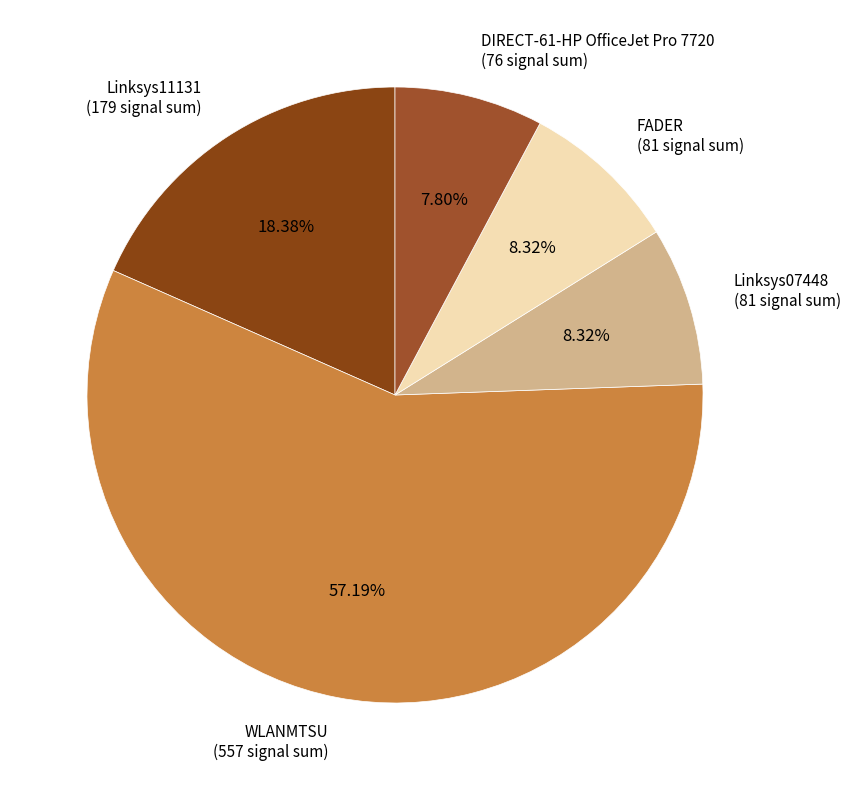

Approximately how many times larger is the value at WLANMTSU (557 signal sum) compared to Linksys11131 (179 signal sum)?

3.1